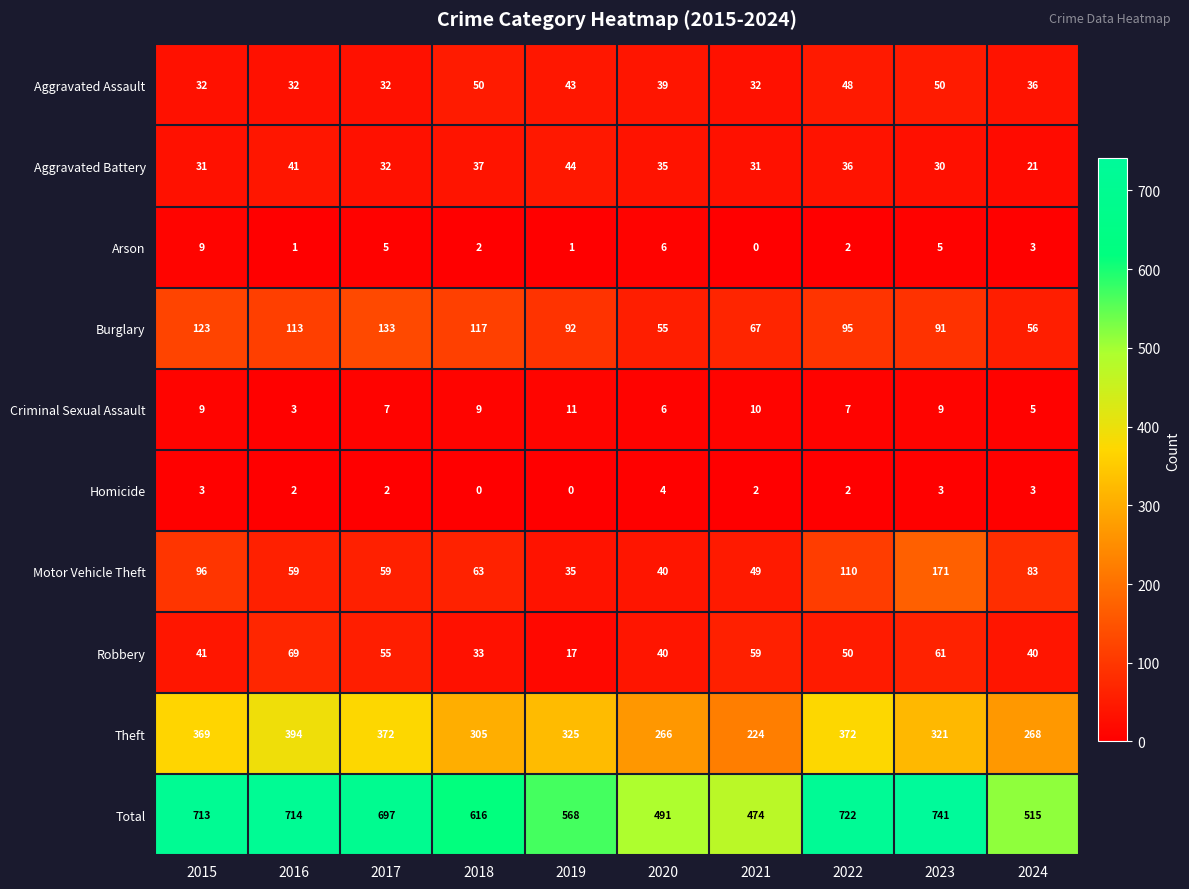

Where does the Theft series first go above 325?

2015